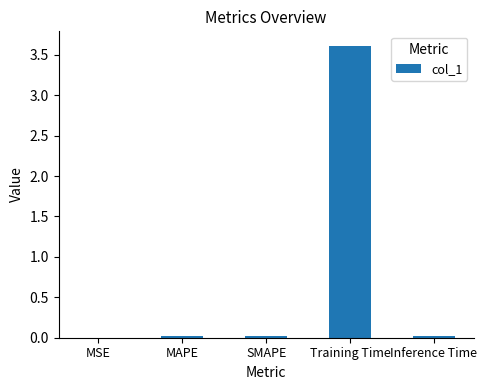

At which category does the chart reach its peak across all series?

Training Time